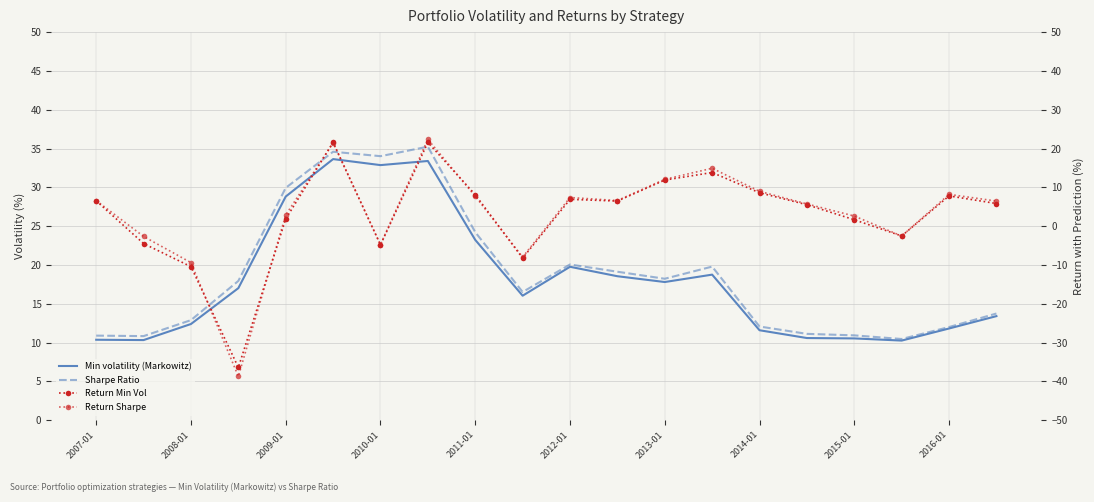

What is the maximum value shown in the chart?

35.2